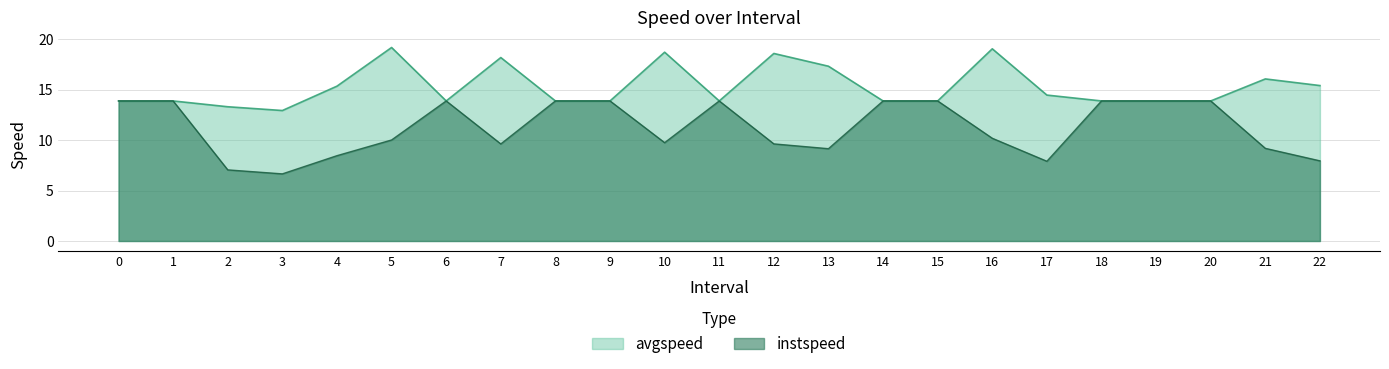

What is the value of the avgspeed point at the 15th from the left?

13.9